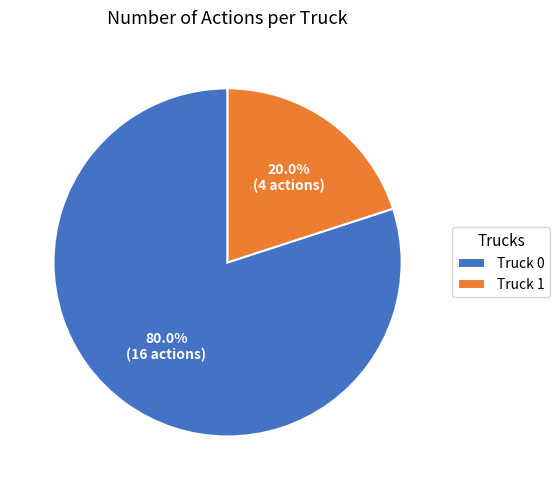

To the nearest percent, what is the difference between the largest and smallest slice percentages?

60%